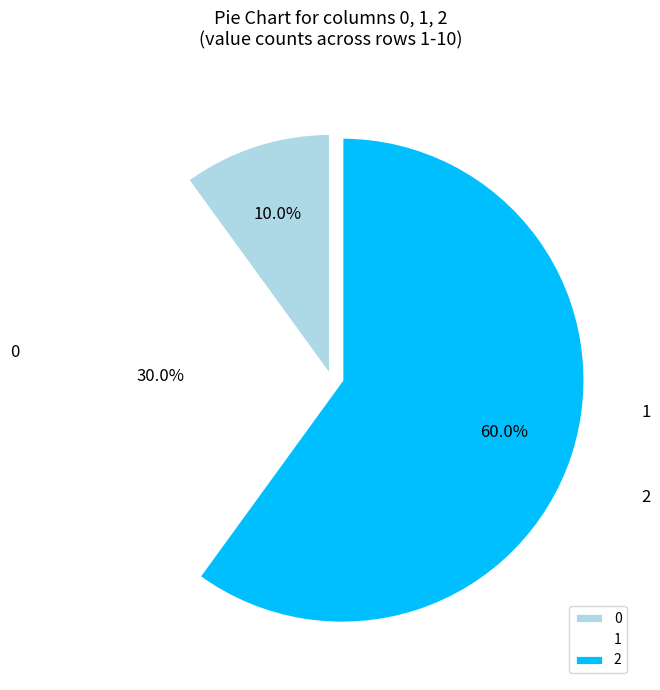

How many segments does this pie chart have?

3